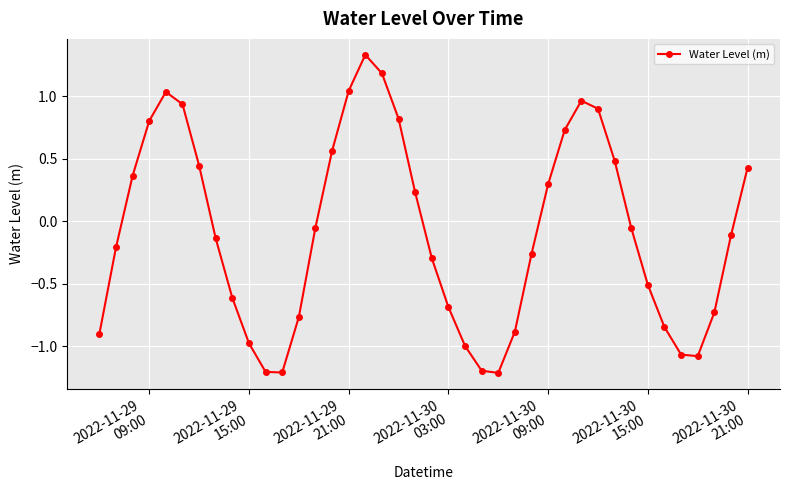

True or false: there are more than 0 points higher than both neighbors.

True